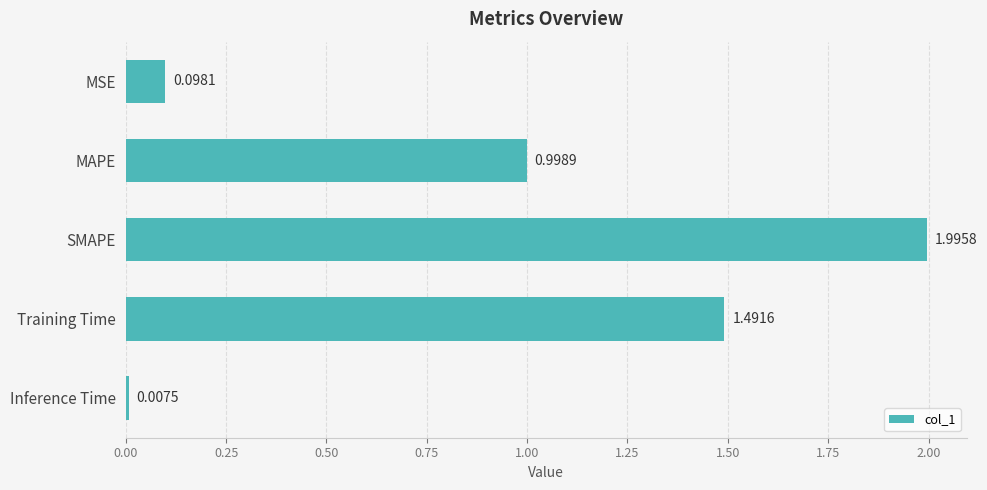

Where is the data nearest to the value 1?

MAPE